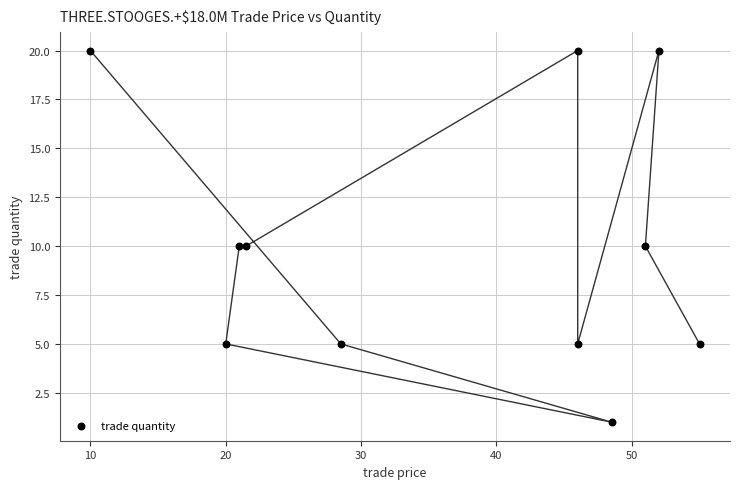

What is the range of Y values (max minus min)?

19